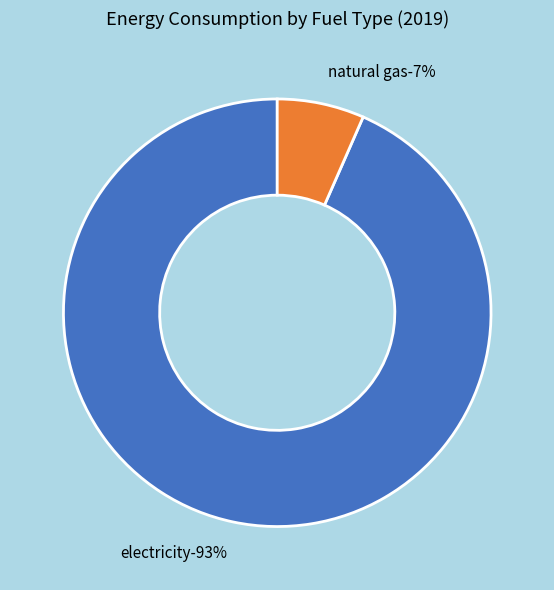

Which slice represents more than half of the pie?

electricity (BTU)